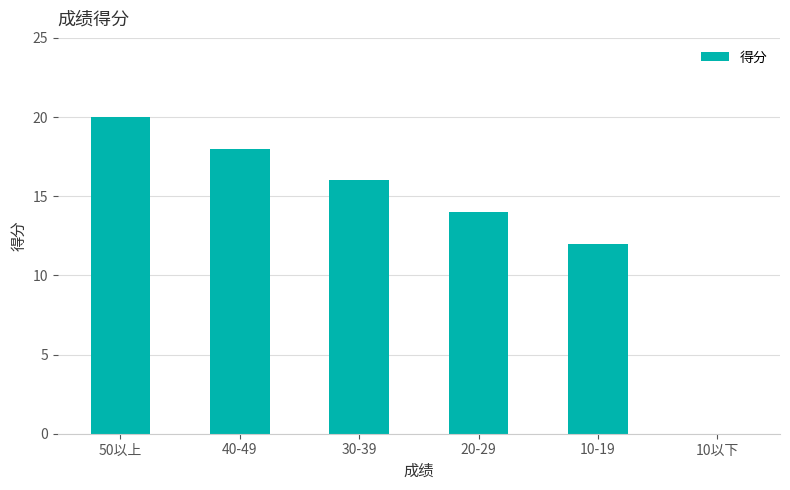

What is the greatest value displayed?

20